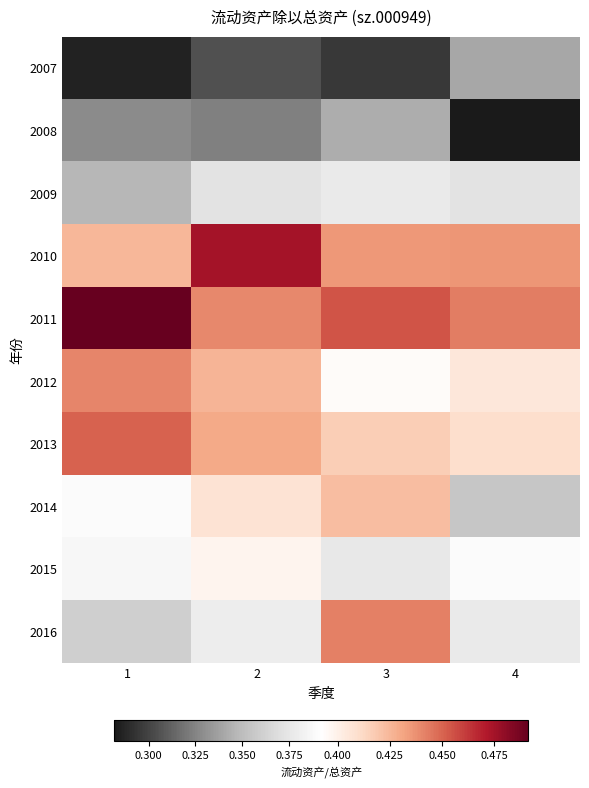

Which series has the largest total across all categories?

2011